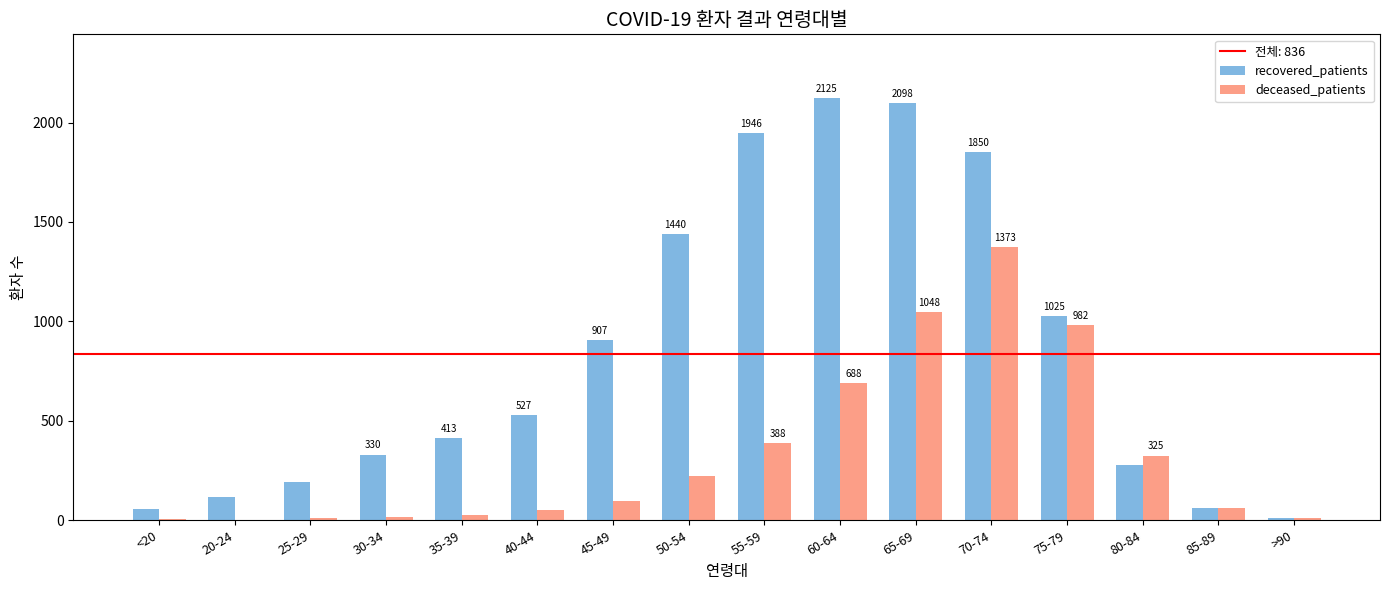

Which series has the largest range (max minus min)?

recovered_patients